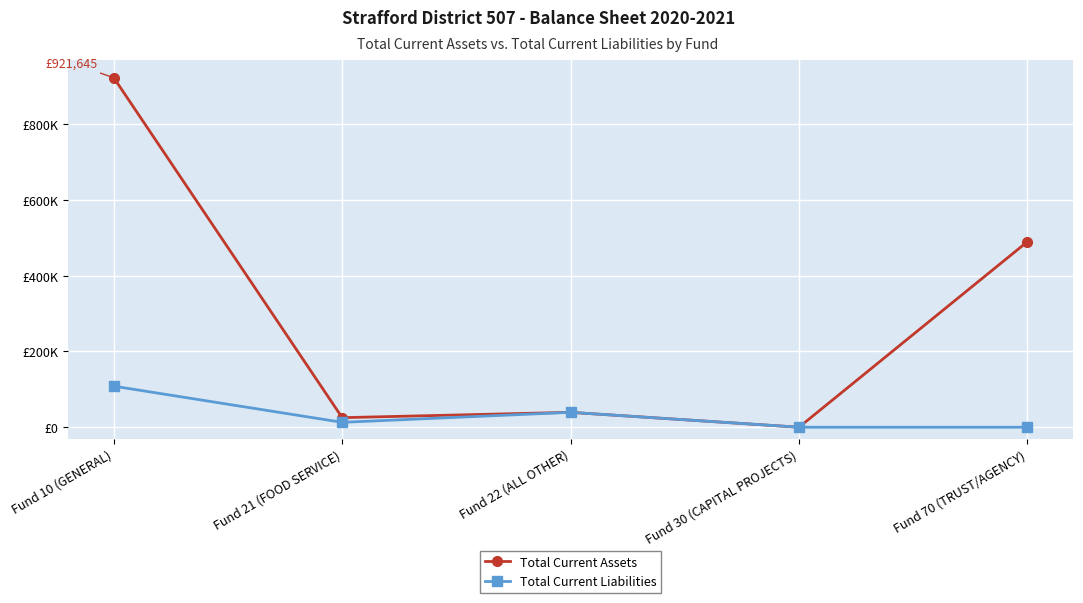

Between Fund 10 (GENERAL) and Fund 22 (ALL OTHER), which series saw the biggest shift?

Total Current Assets